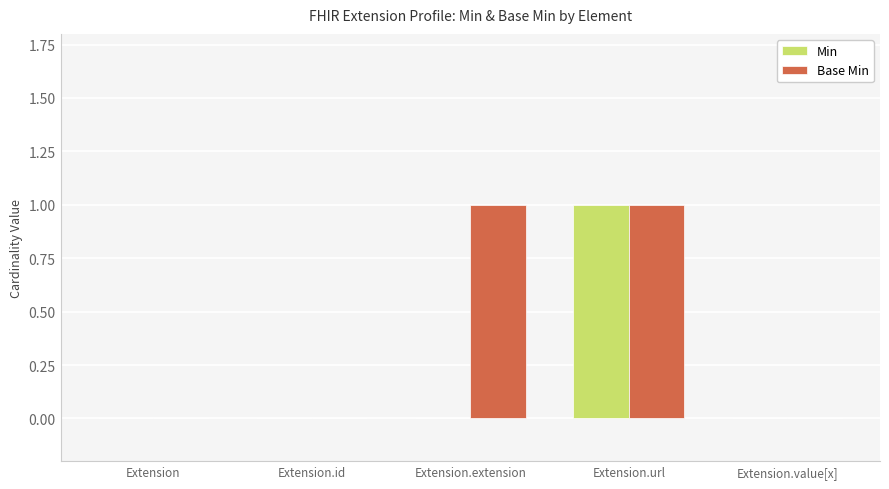

Which series has the largest total across all categories?

Base Min